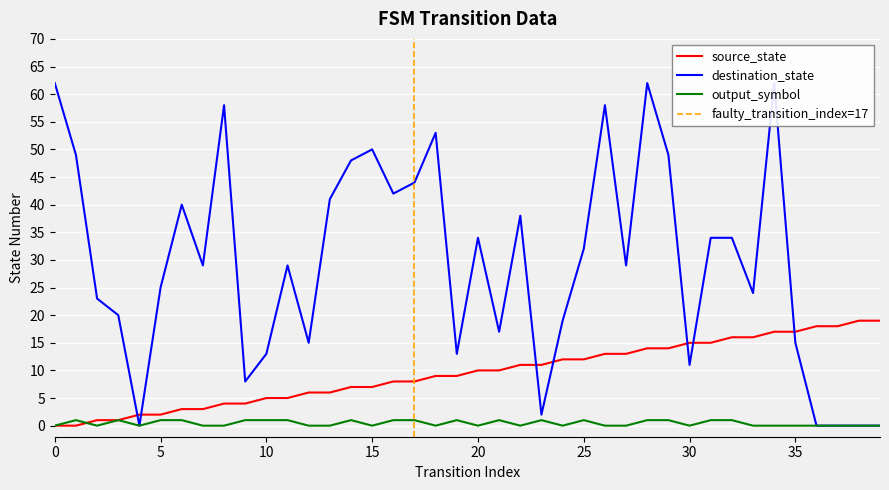

Between which two adjacent categories do output_symbol and source_state first intersect?

1 and 2